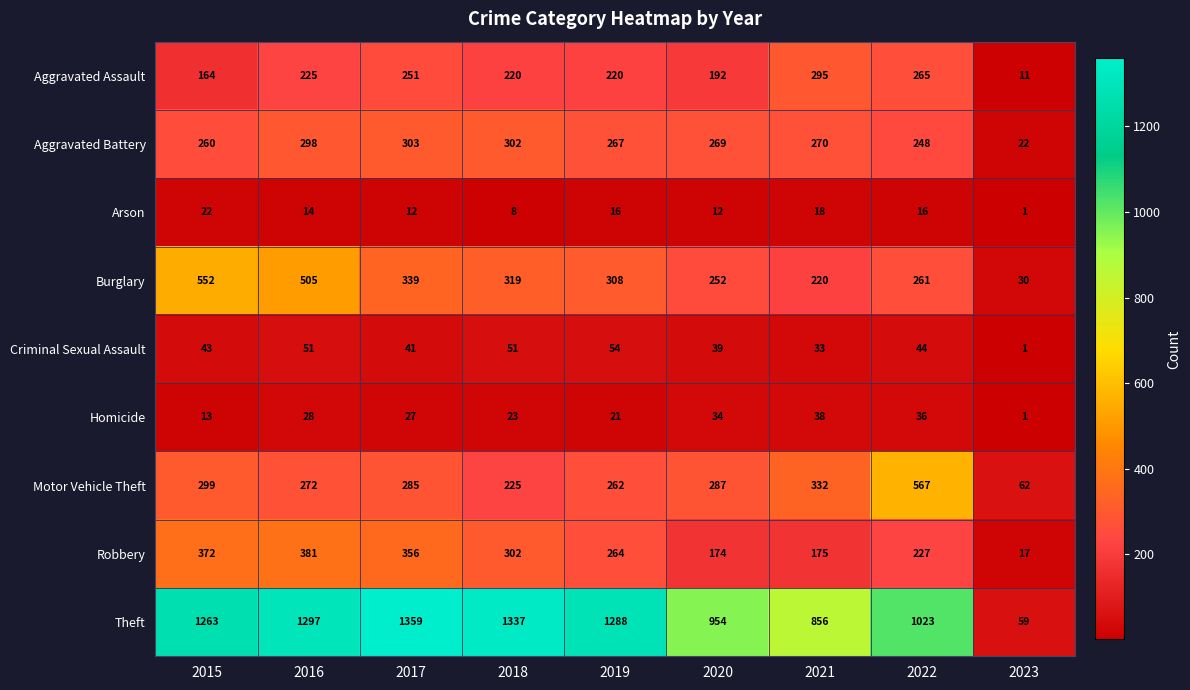

Which label corresponds to the largest value in the chart?

2017